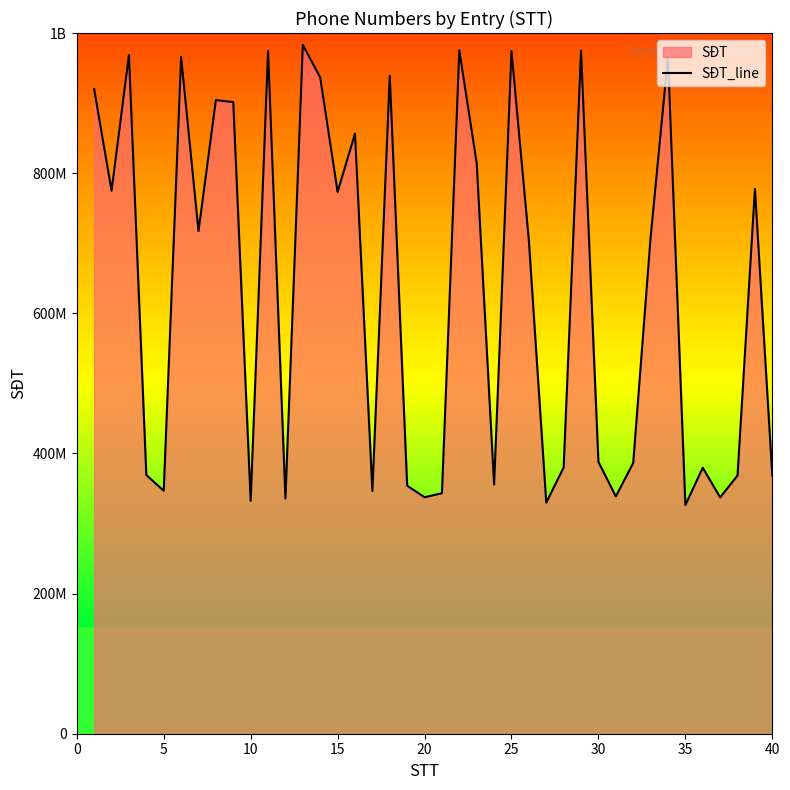

Is it true that the value at 33 is 675682555?

False